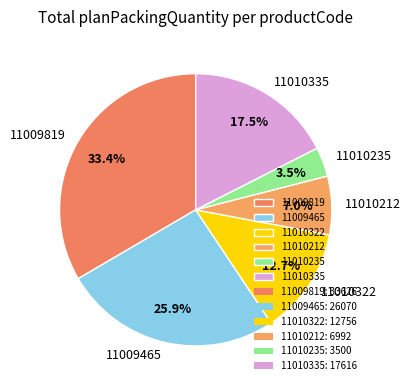

Is it true that 11010322 is 1% of the pie?

False